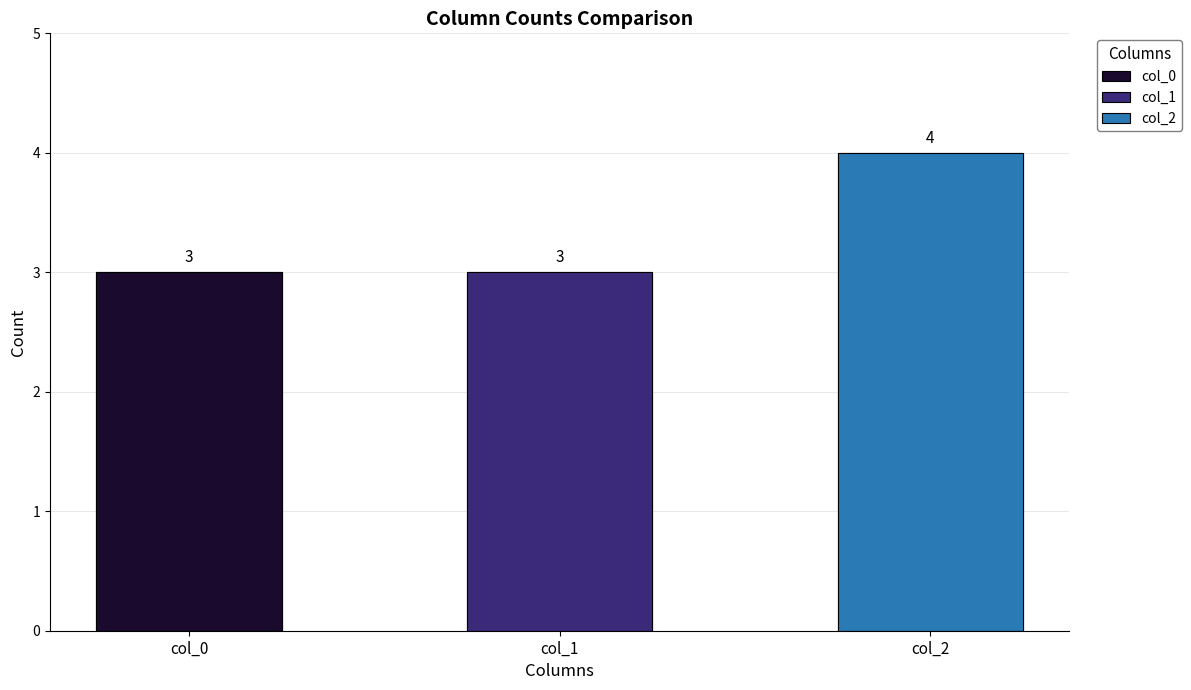

Which series has the largest range (max minus min)?

col_0